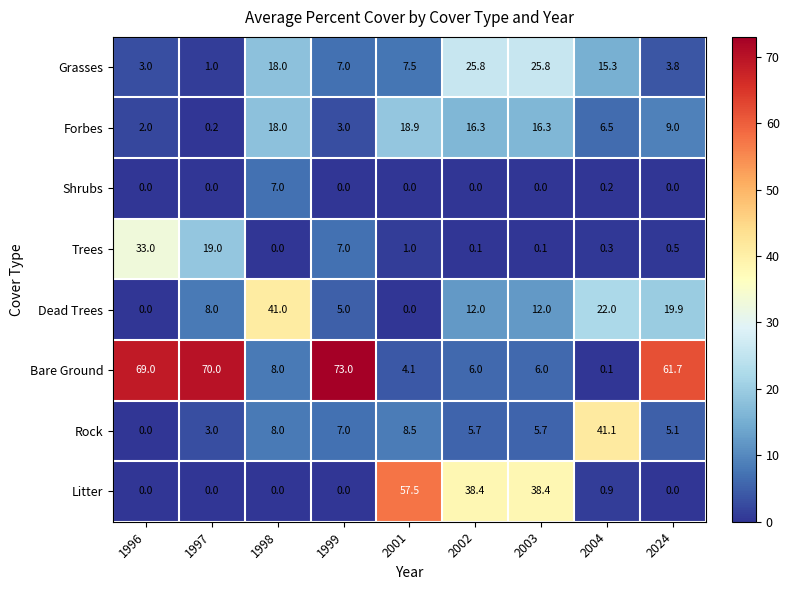

The value of Rock at 2004 is 72.6. True or false?

False